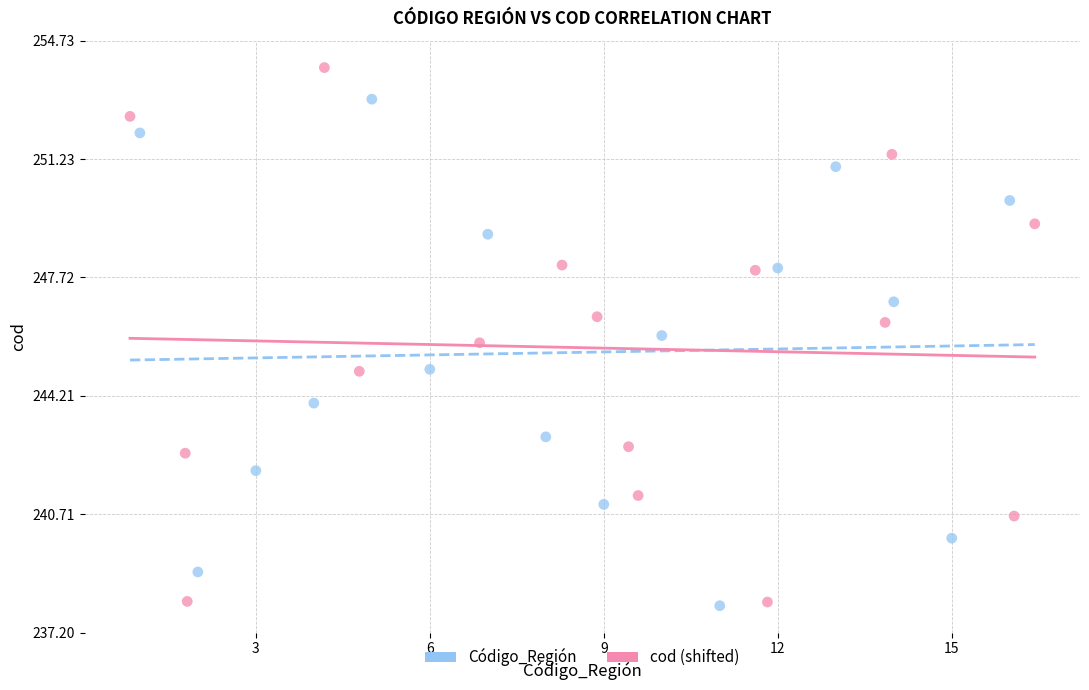

Which series has the largest Y range (max minus min)?

cod (shifted)